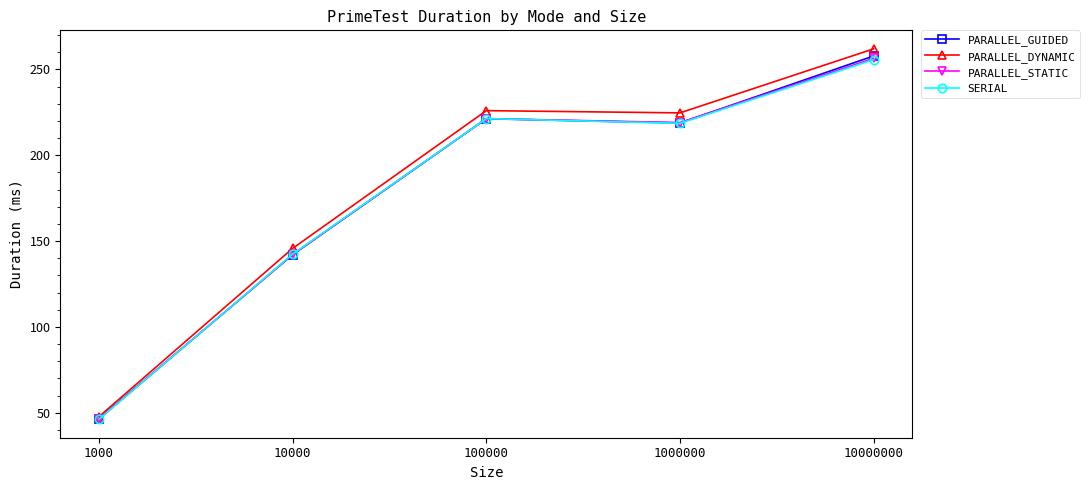

Is the value of PARALLEL_GUIDED at 1000 greater than the value of PARALLEL_DYNAMIC at 10000?

No